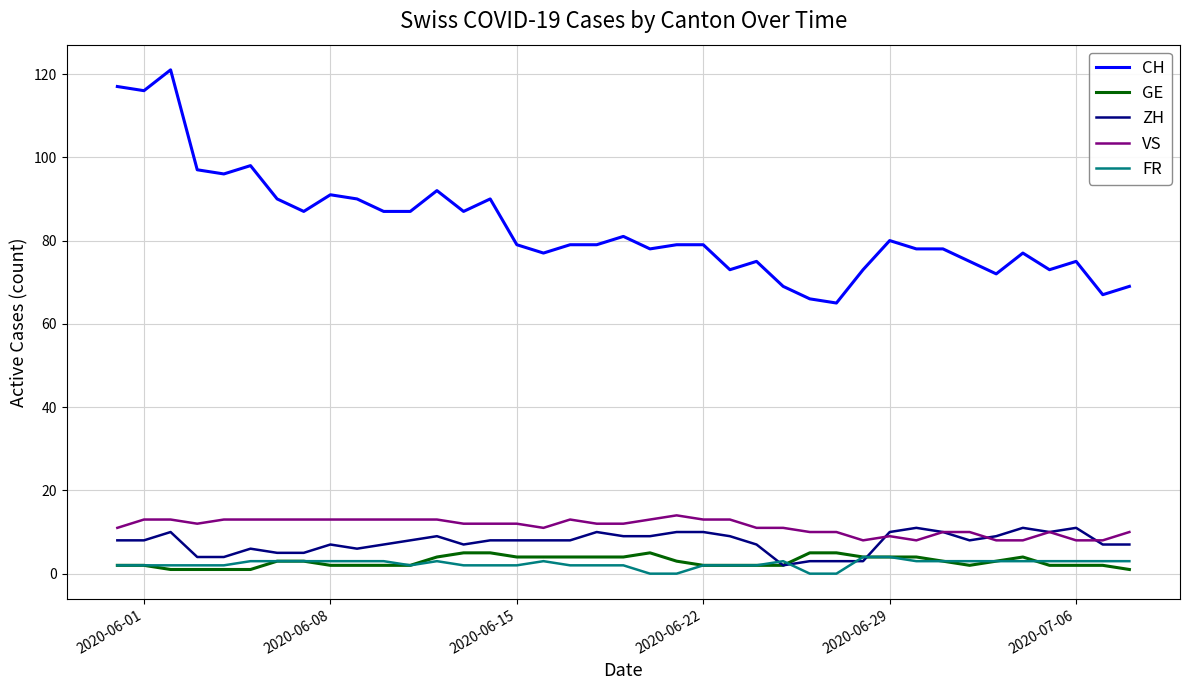

What is the difference between the maximum and second lowest values in the CH series?

55